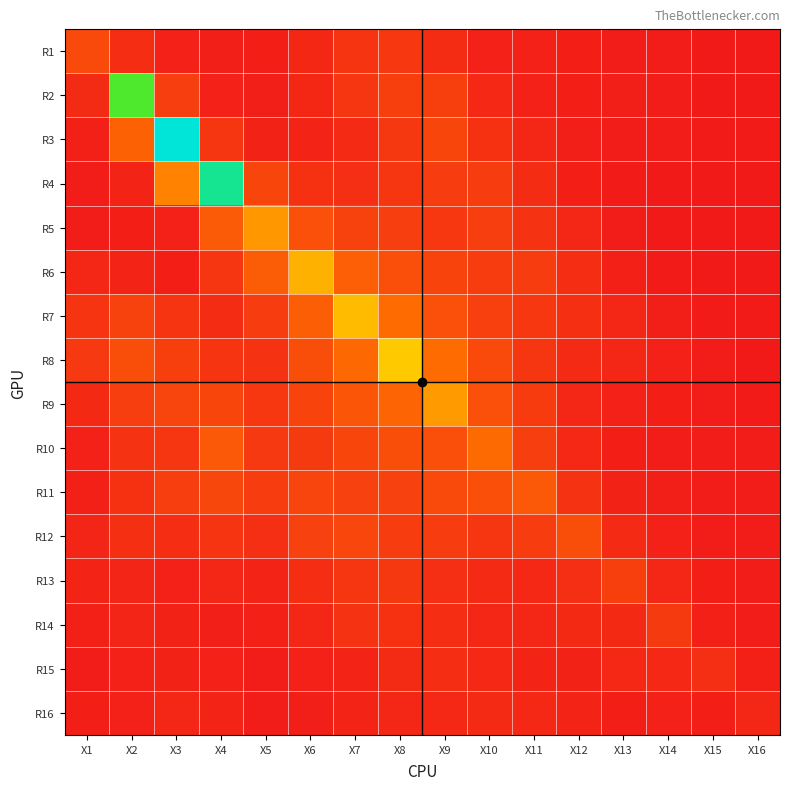

At how many categories does at least one series exceed 1?

12